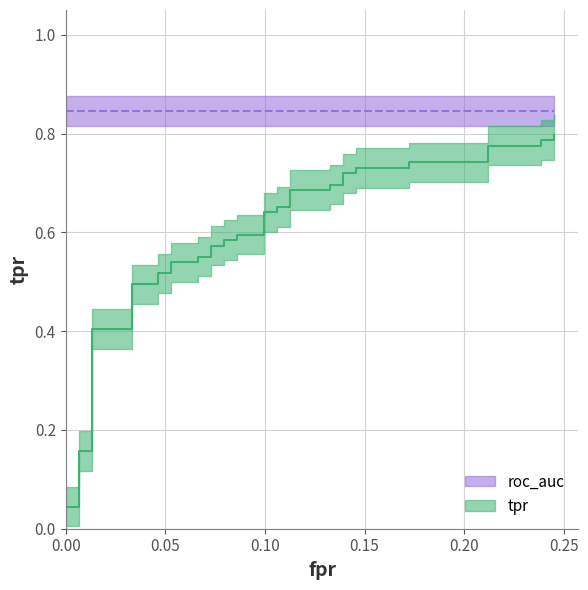

True or false: fpr has more than 1 interior local peaks.

False